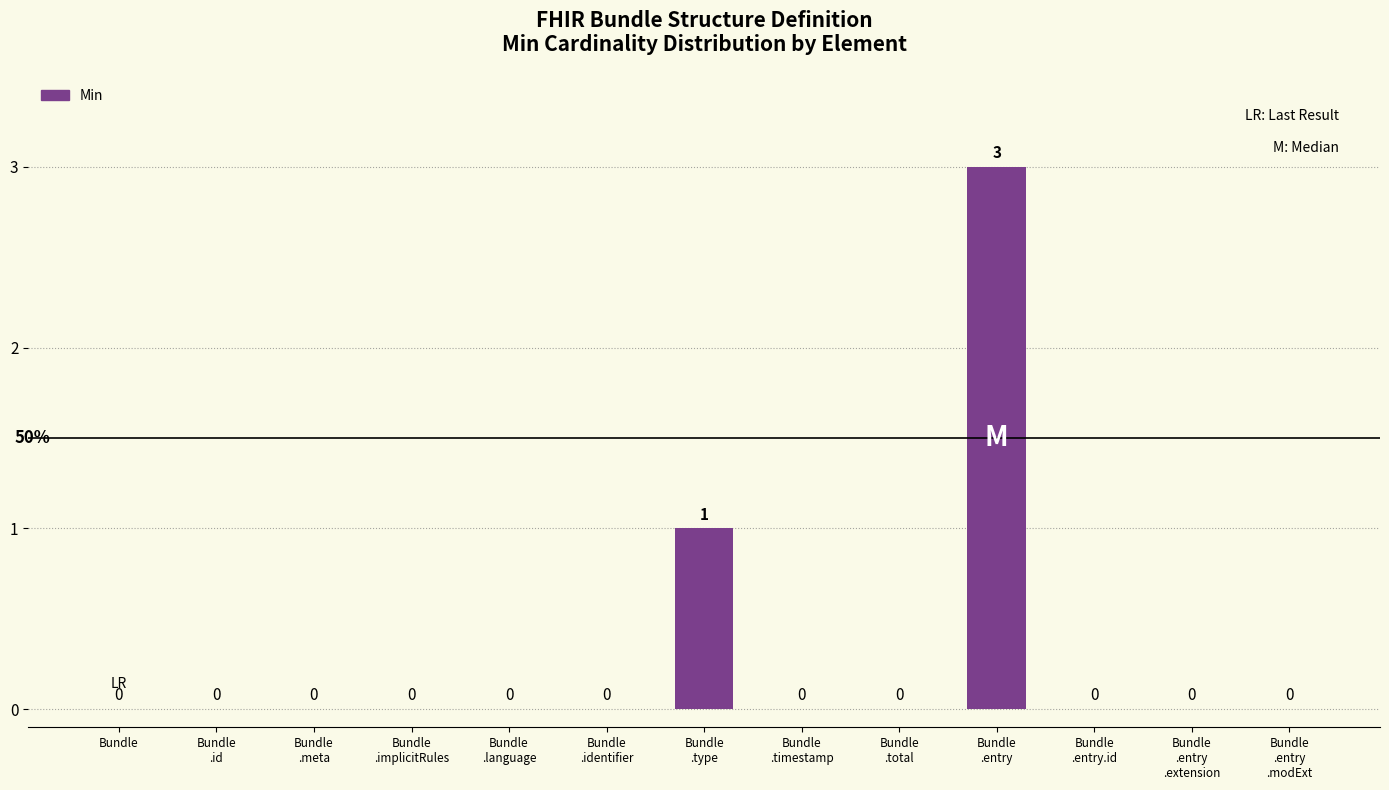

Reading right to left, extract all data points from this chart.

Bundle
.entry
.modExt=0	Bundle
.entry
.extension=0	Bundle
.entry.id=0	Bundle
.entry=3	Bundle
.total=0	Bundle
.timestamp=0	Bundle
.type=1	Bundle
.identifier=0	Bundle
.language=0	Bundle
.implicitRules=0	Bundle
.meta=0	Bundle
.id=0	Bundle=0